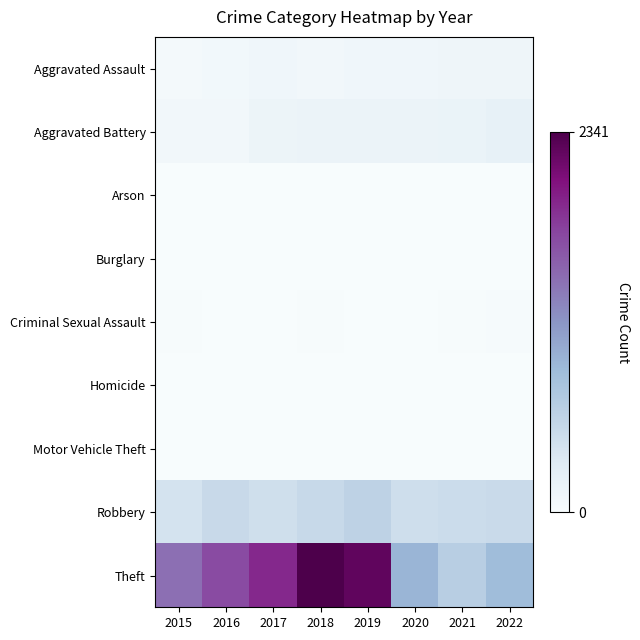

Which has a higher value, 2016 or 2018?

2018